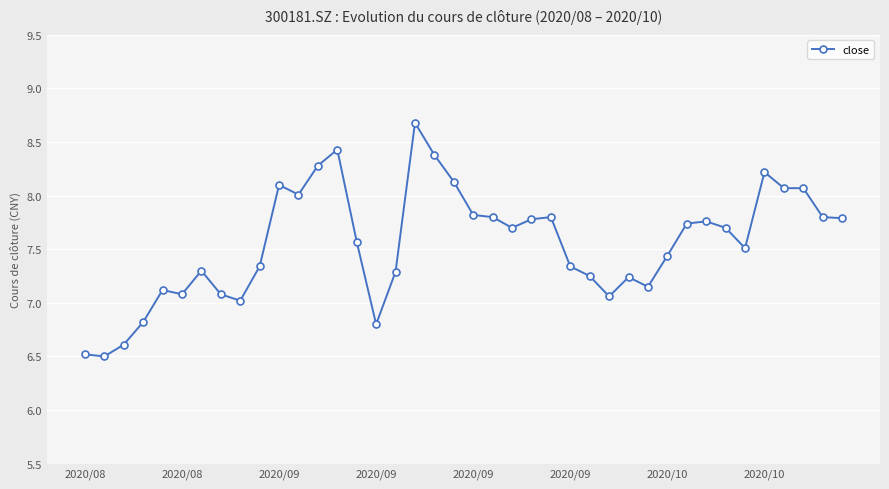

What is the minimum value shown in the chart?

6.5